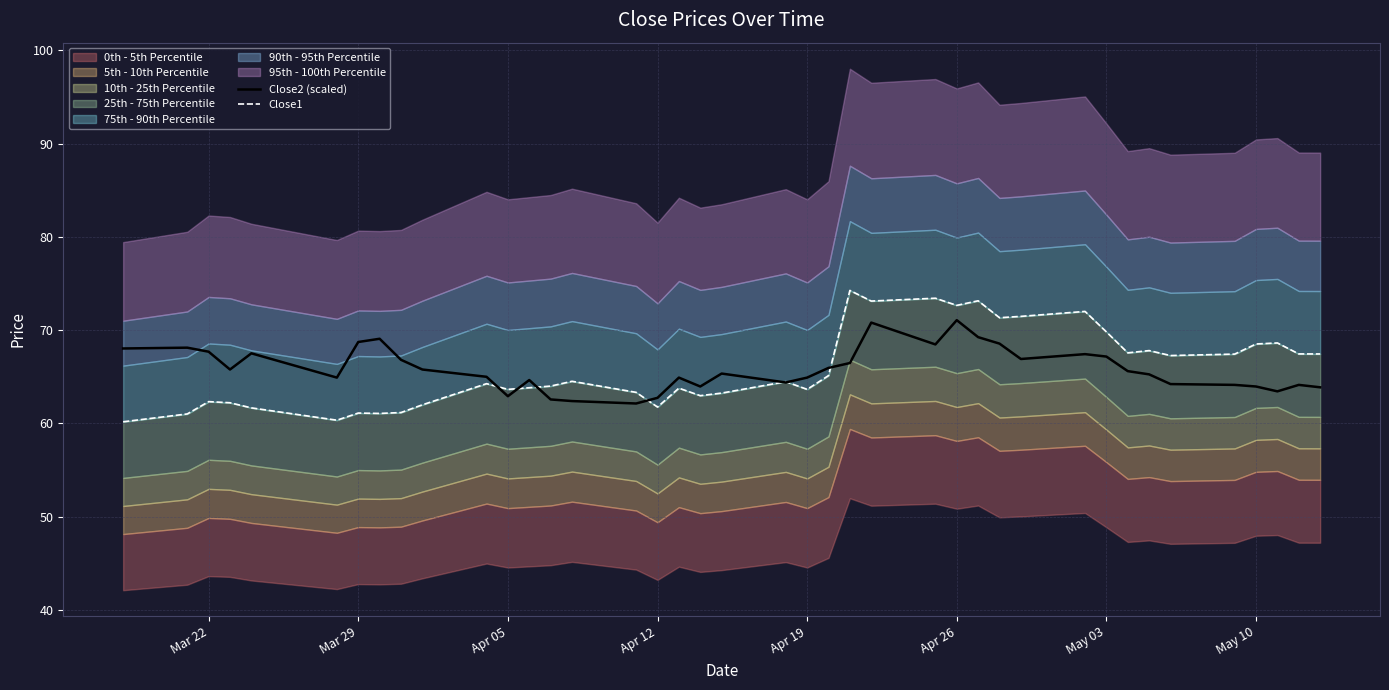

True or false: Close2 (scaled) has a value of 64.0 at May 10.

True